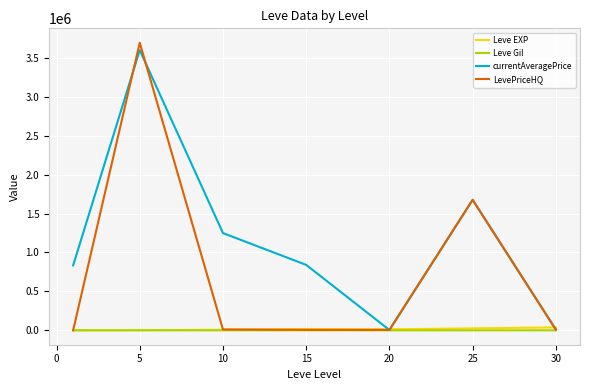

What is the maximum value shown in the chart?

3693333.3